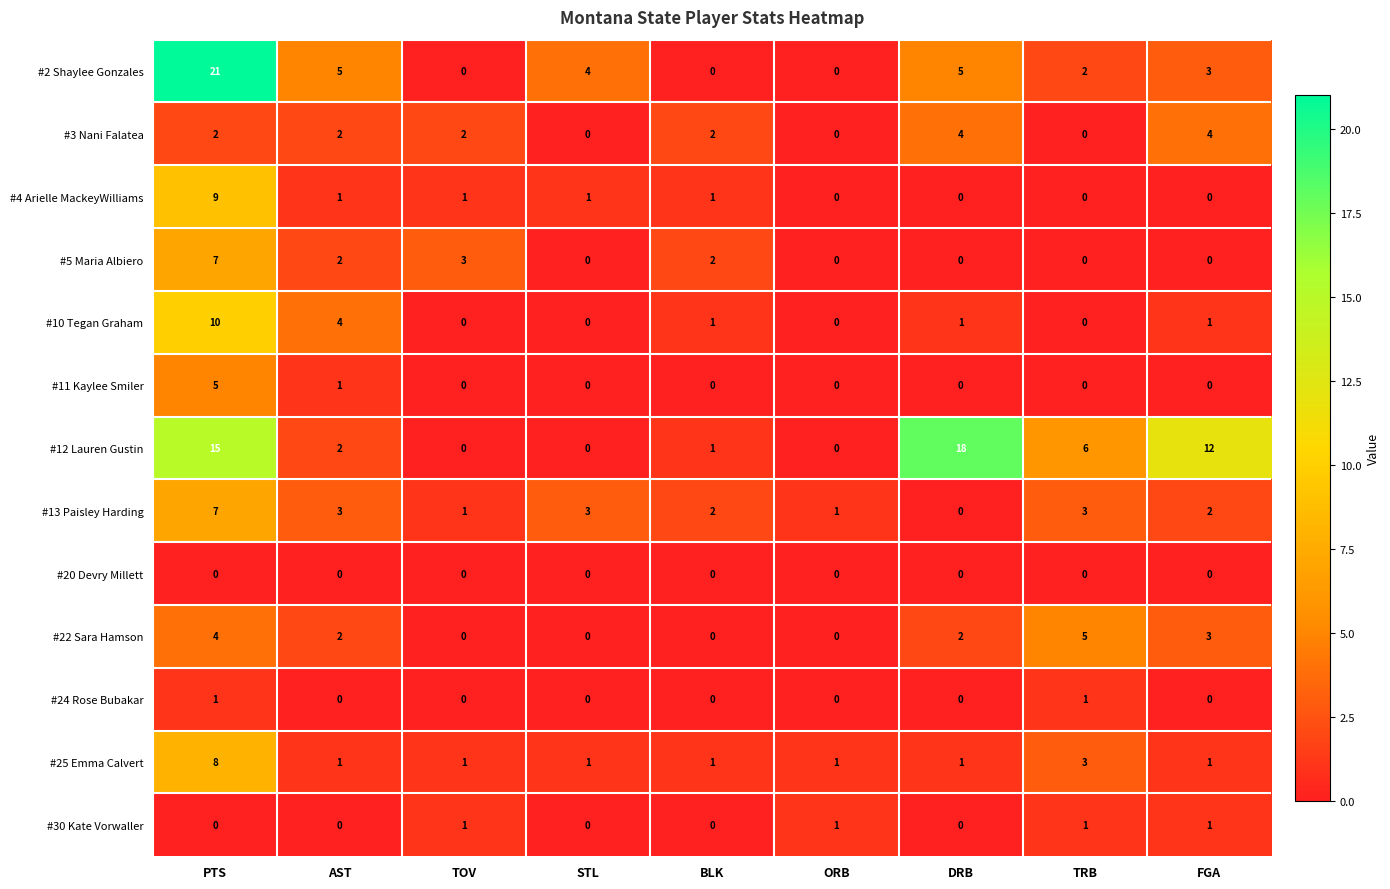

Between TOV and DRB, which series saw the biggest shift?

#12 Lauren Gustin